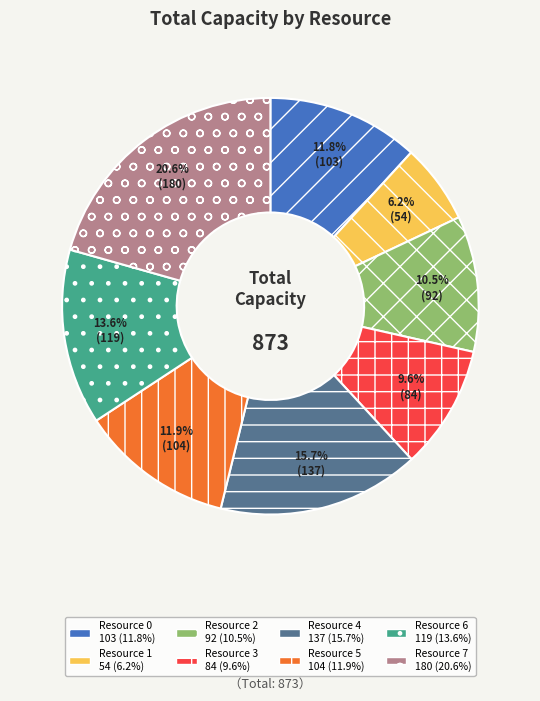

How many slices are in this pie chart?

8